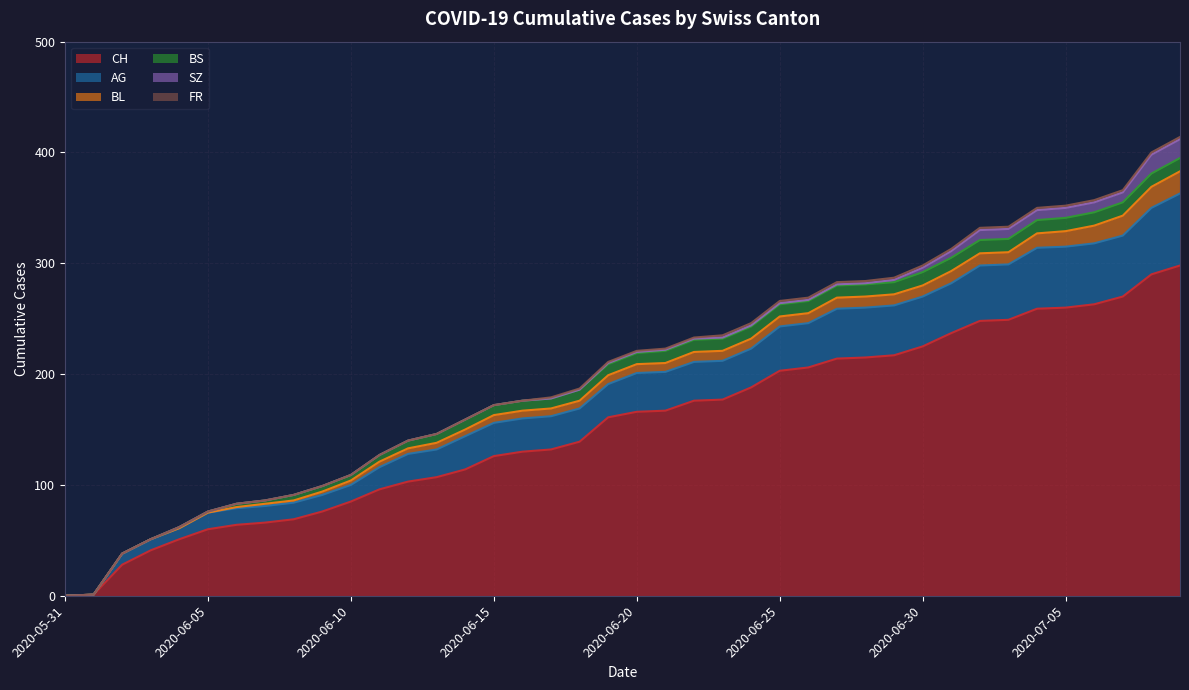

True or false: AG has a value of 25 at 2020-06-13.

True